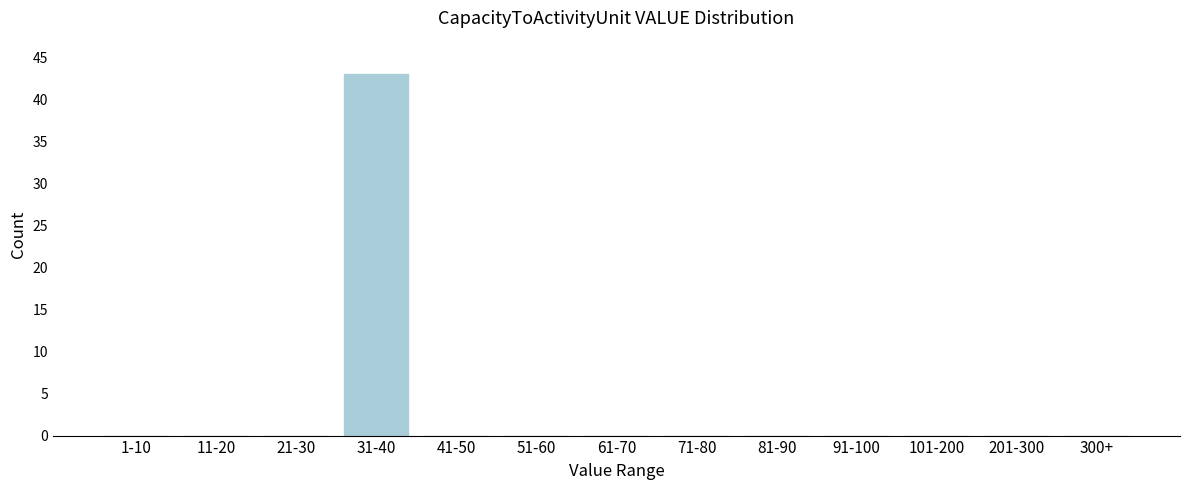

Reading left to right, list all the values displayed in this chart.

1-10=0	11-20=0	21-30=0	31-40=43	41-50=0	51-60=0	61-70=0	71-80=0	81-90=0	91-100=0	101-200=0	201-300=0	300+=0